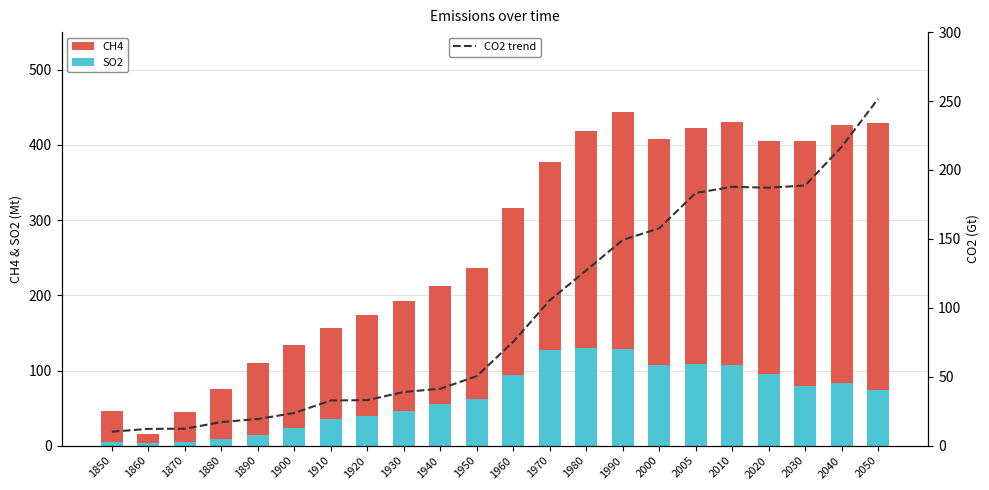

The value of SO2 at 1920 is 38.9. True or false?

True